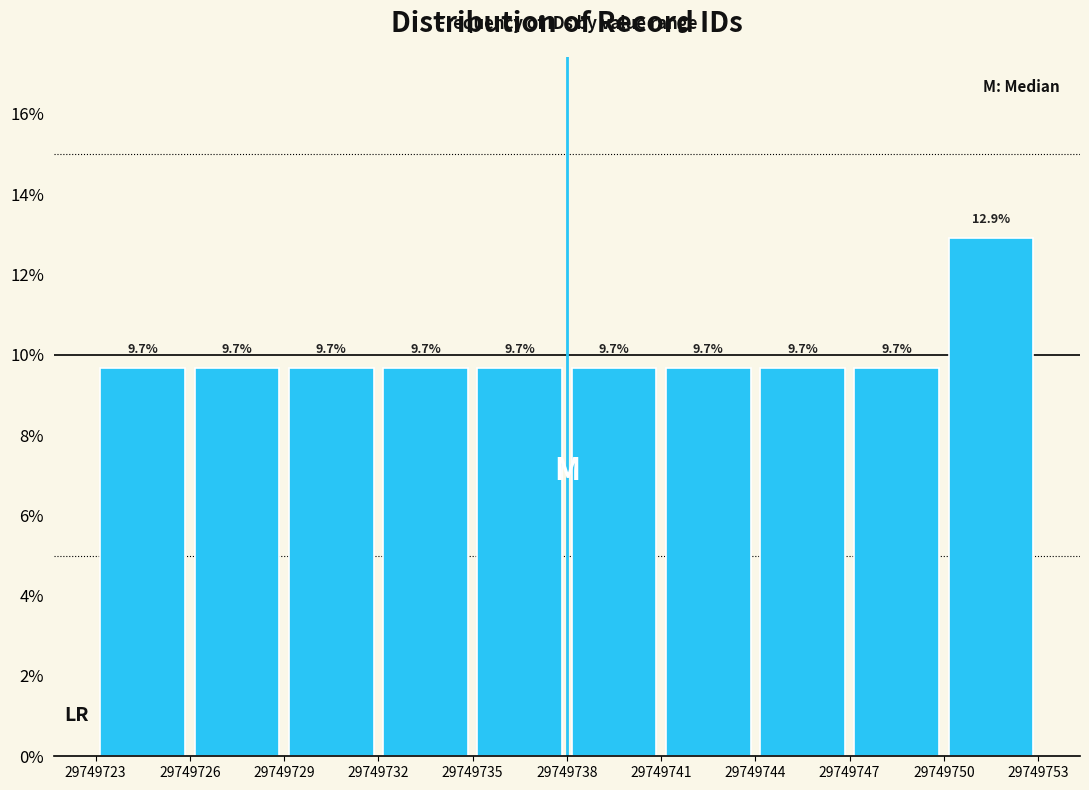

Over which range of the x-axis is the bar tallest?

29749750 to 29749753